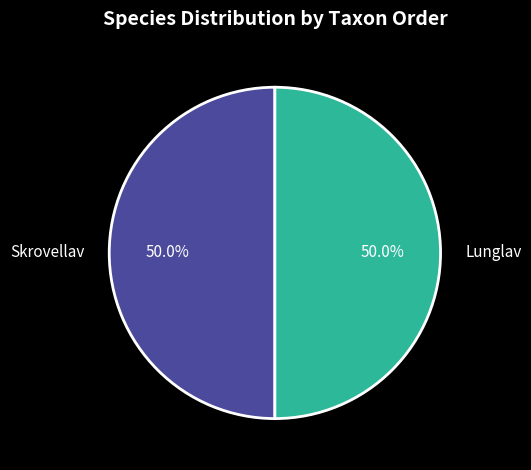

What is the ratio of the value at Lunglav to the value at Skrovellav?

1.0